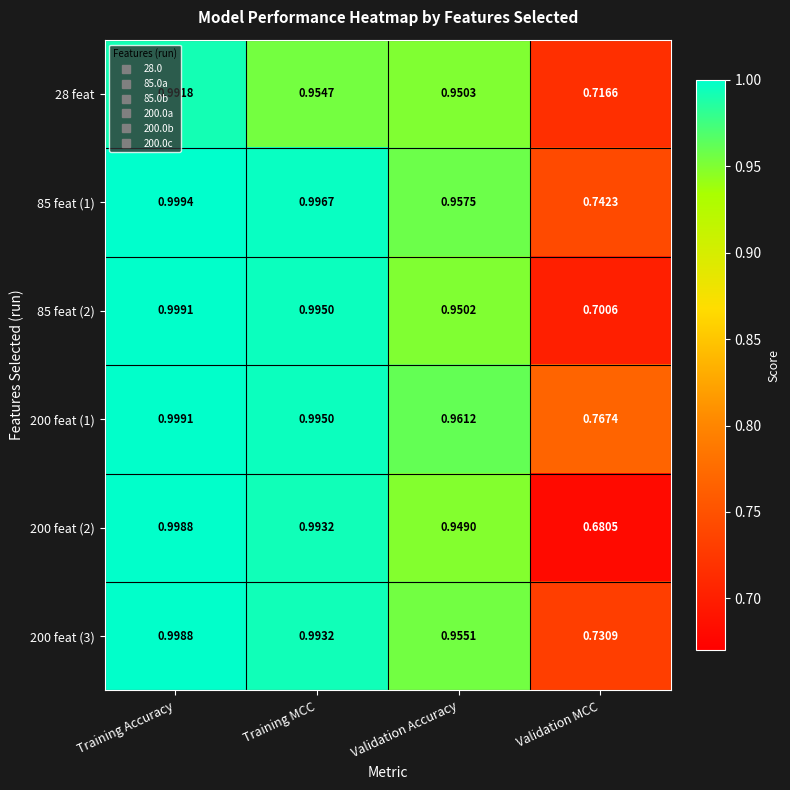

Between Training Accuracy and Validation MCC, which series saw the biggest shift?

200 feat (2)